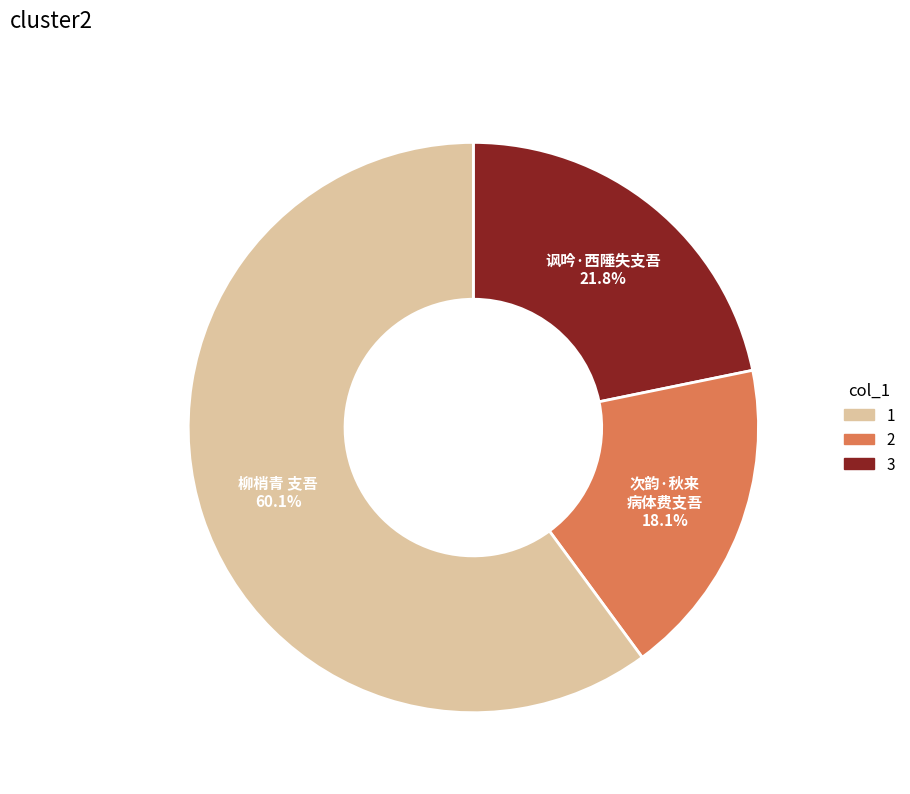

Is there a majority slice in this chart?

Yes